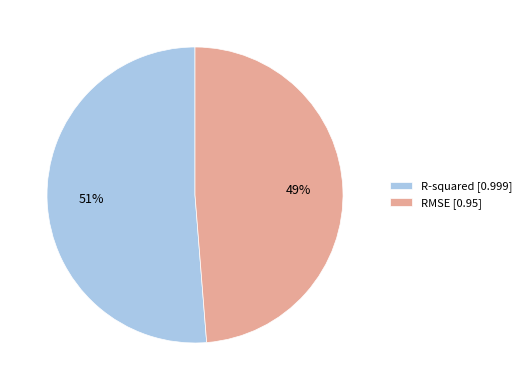

Count the number of slices in the pie.

2